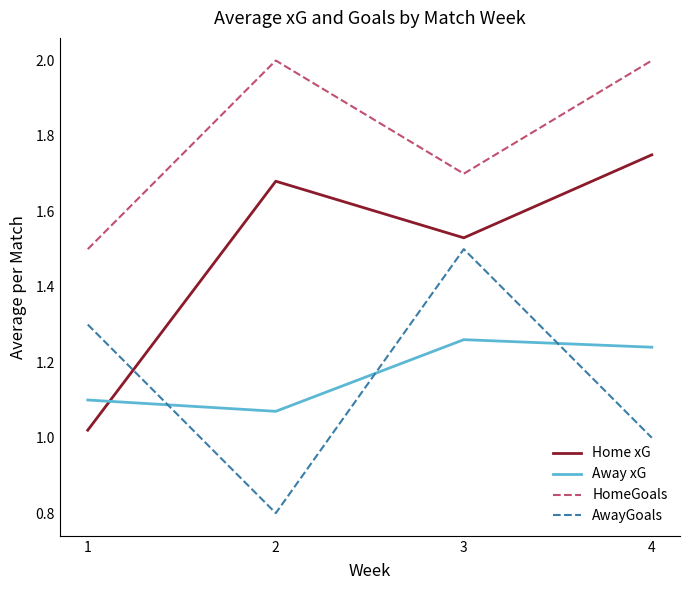

What is the difference between the highest and lowest values at 1?

0.5